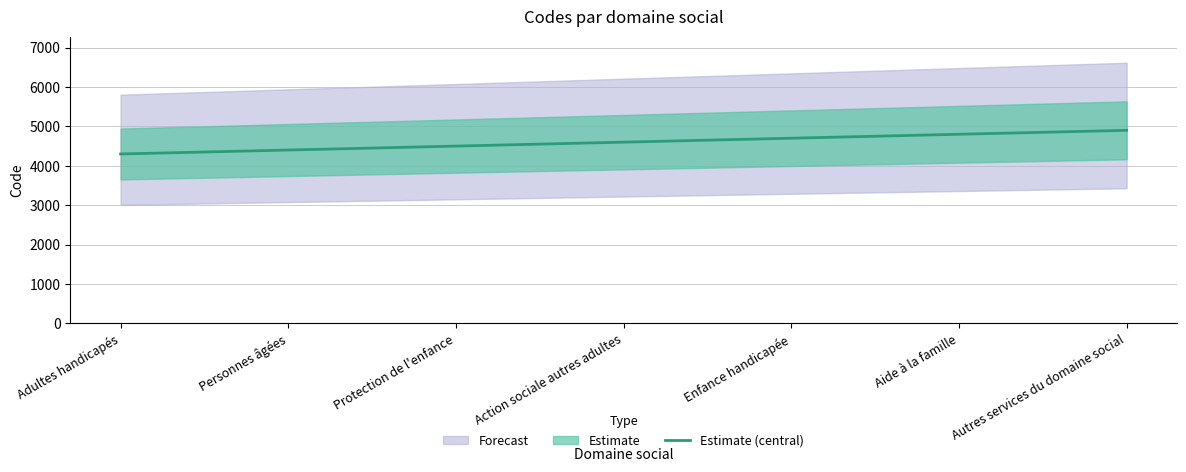

What is the difference between the maximum and minimum values?

600